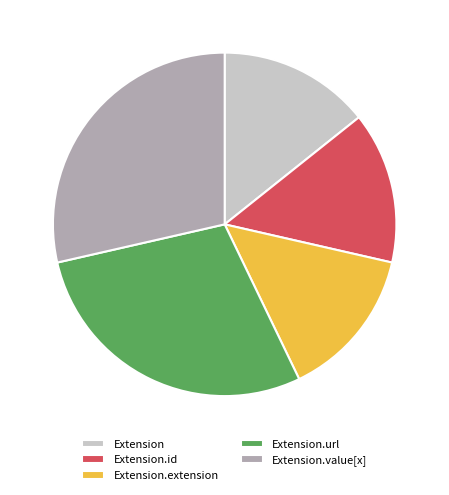

Which has a higher value, Extension.id or Extension.value[x]?

Extension.value[x]